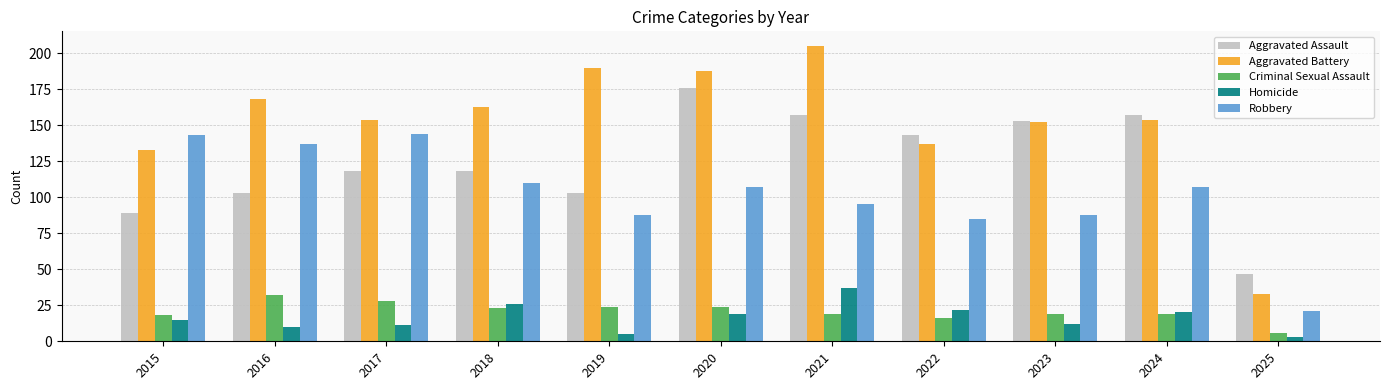

Rank the series at 2017 from highest to lowest value.

Aggravated Battery, Robbery, Aggravated Assault, Criminal Sexual Assault, Homicide